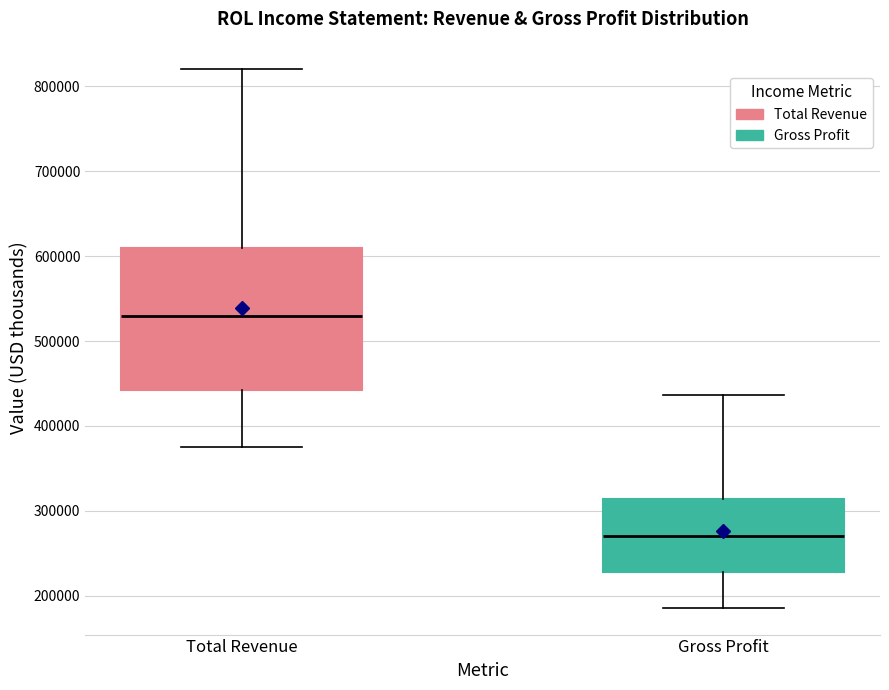

Which box is the tallest, from its lower edge to its upper edge?

Total Revenue